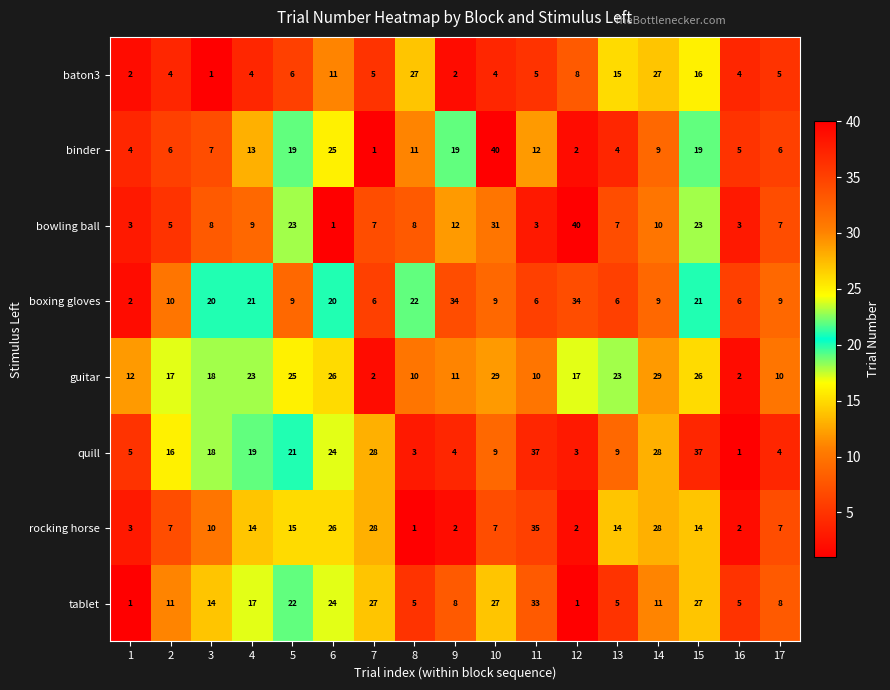

What is the spread (max minus min) of values at 3?

19